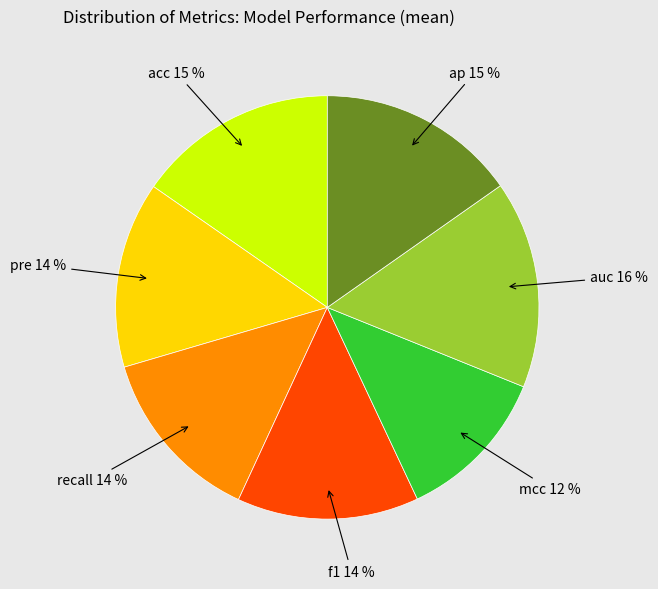

What is the largest slice in the pie chart?

auc